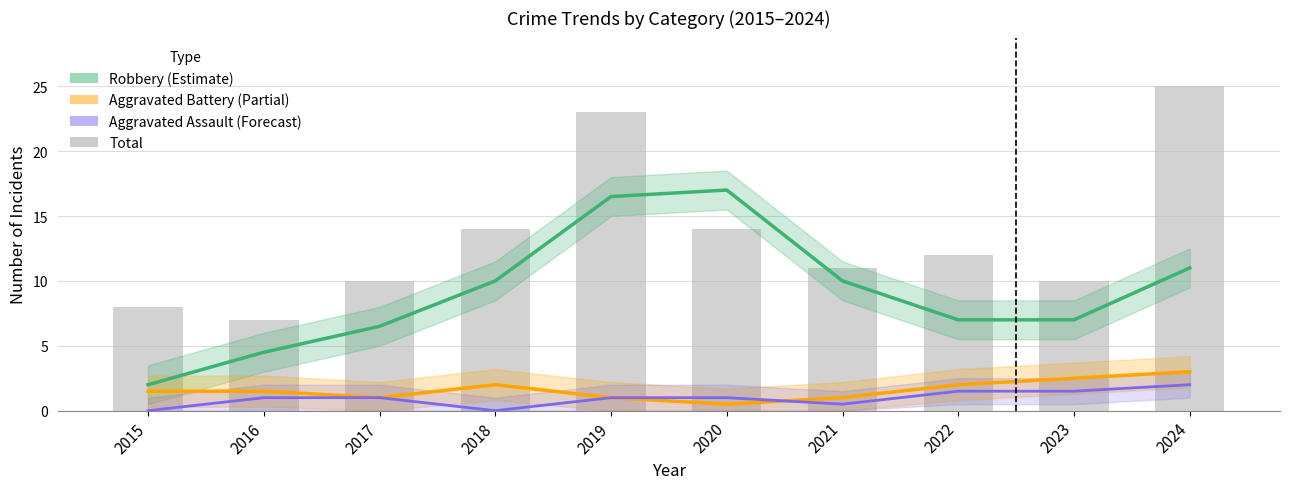

How many categories are shown in the chart?

10